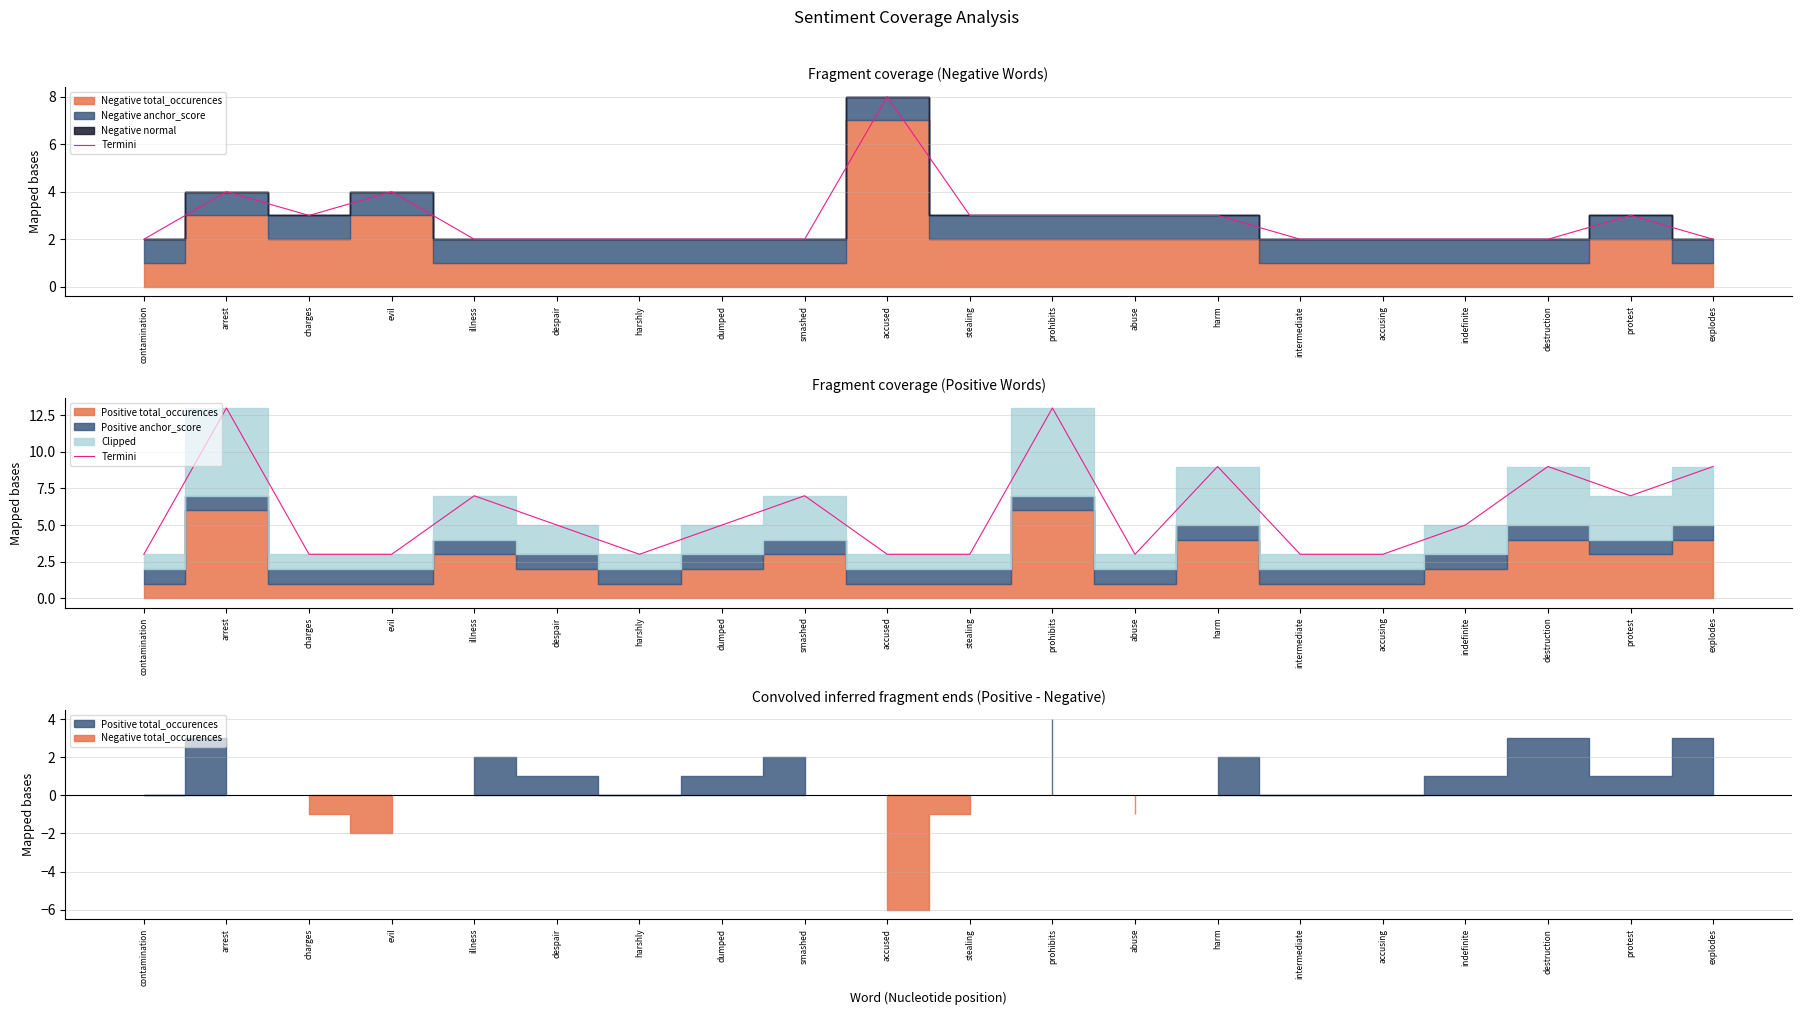

How many values are between 3 and 9?

18